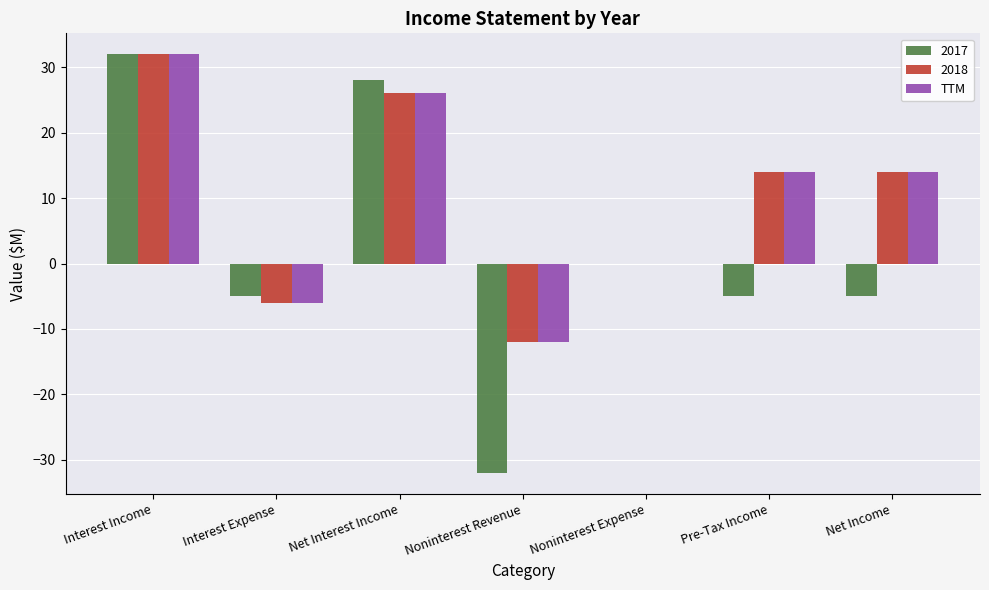

Reading left to right, list all the values displayed in this chart.

2017: Interest Income=32	Interest Expense=-5	Net Interest Income=28	Noninterest Revenue=-32	Noninterest Expense=0	Pre-Tax Income=-5	Net Income=-5
2018: Interest Income=32	Interest Expense=-6	Net Interest Income=26	Noninterest Revenue=-12	Noninterest Expense=0	Pre-Tax Income=14	Net Income=14
TTM: Interest Income=32	Interest Expense=-6	Net Interest Income=26	Noninterest Revenue=-12	Noninterest Expense=0	Pre-Tax Income=14	Net Income=14